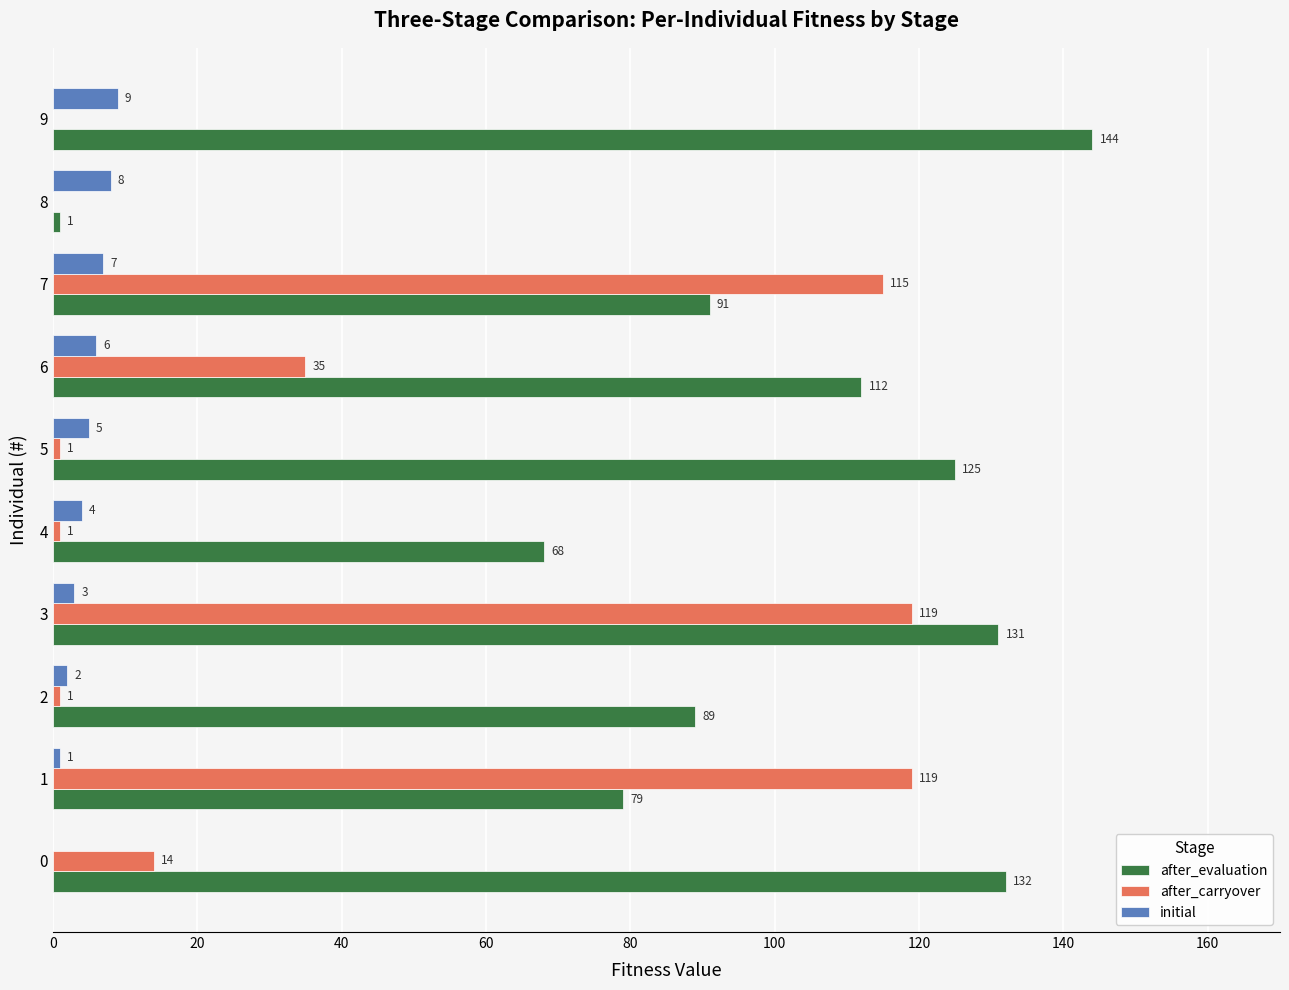

What is the approximate value of initial at 6?

6